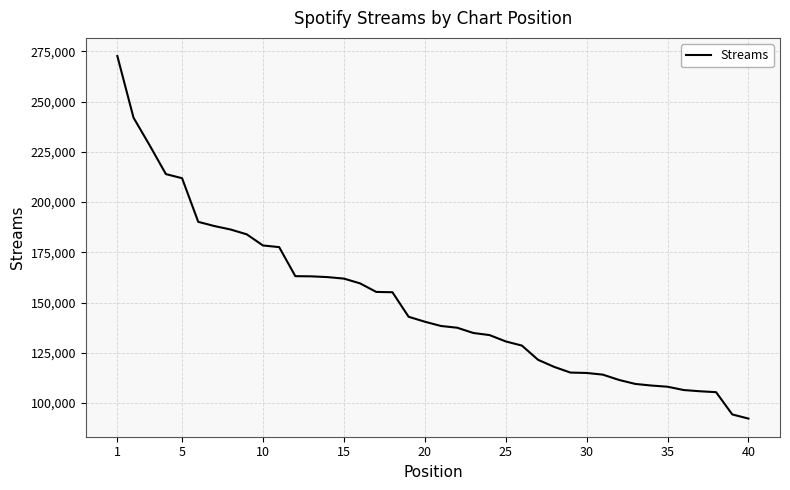

What is the smallest value displayed?

92248